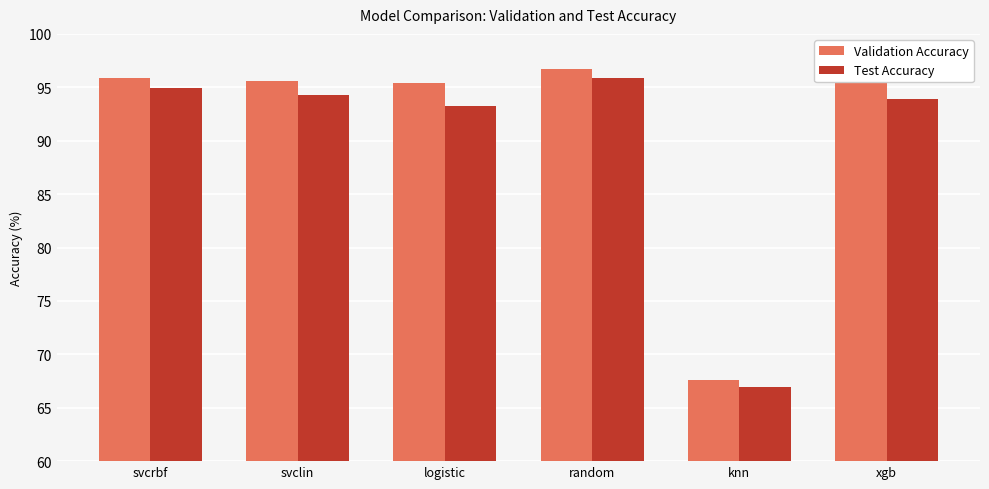

What are all the series names shown in the legend?

Validation Accuracy, Test Accuracy